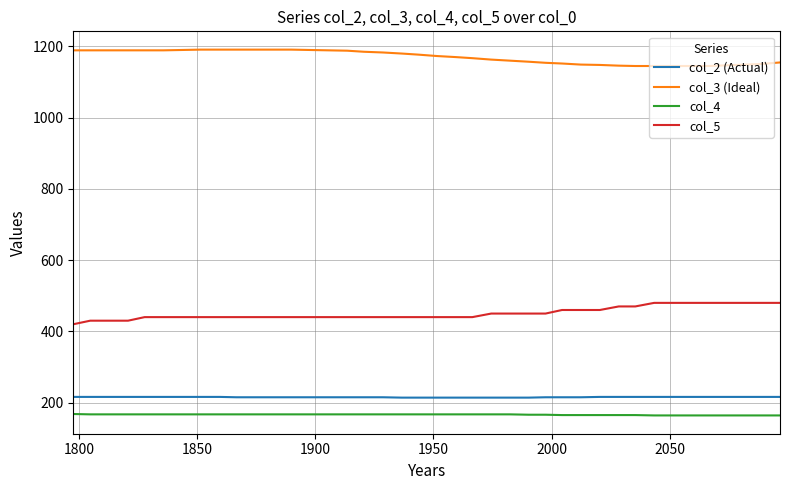

What is the minimum value shown in the chart?

164